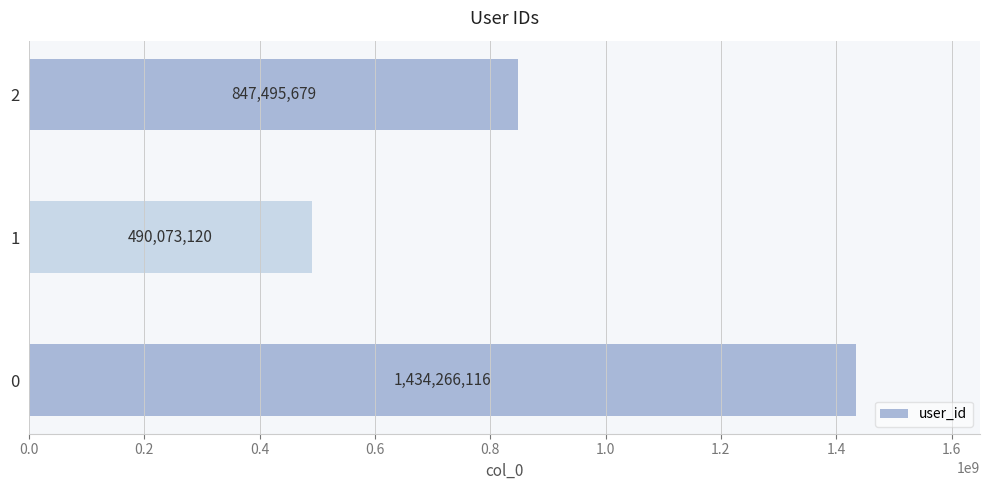

Reading bottom to top, transcribe all the data shown in this chart.

1434266116	490073120	847495679